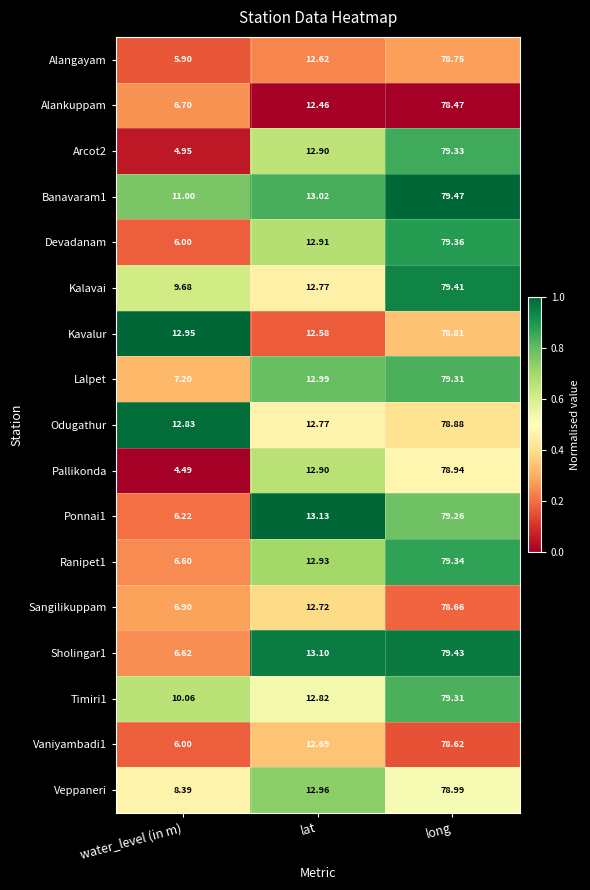

Between water_level (in m) and lat, which series saw the biggest shift?

Pallikonda